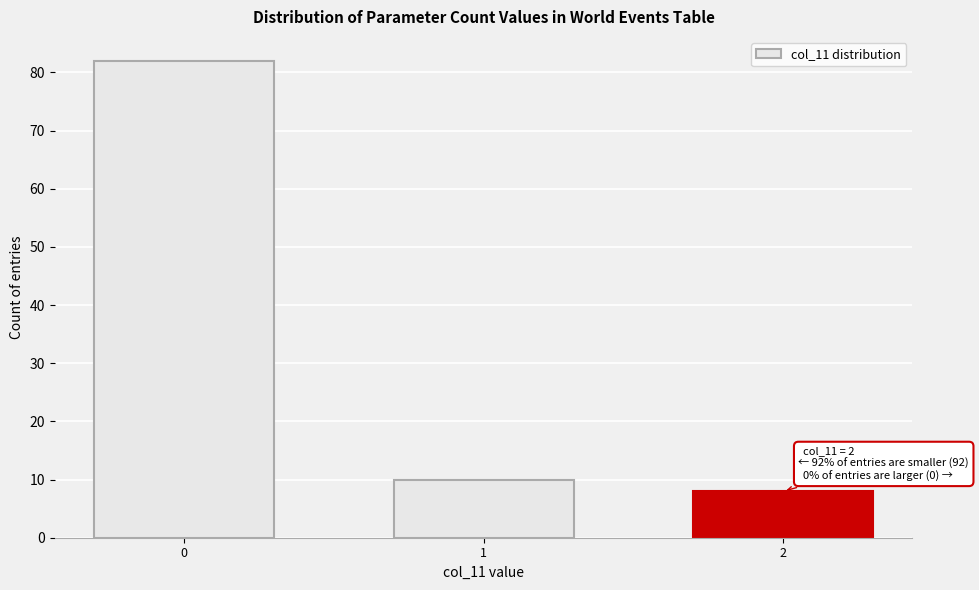

Reading right to left, transcribe all the data shown in this chart.

2=8	1=10	0=82